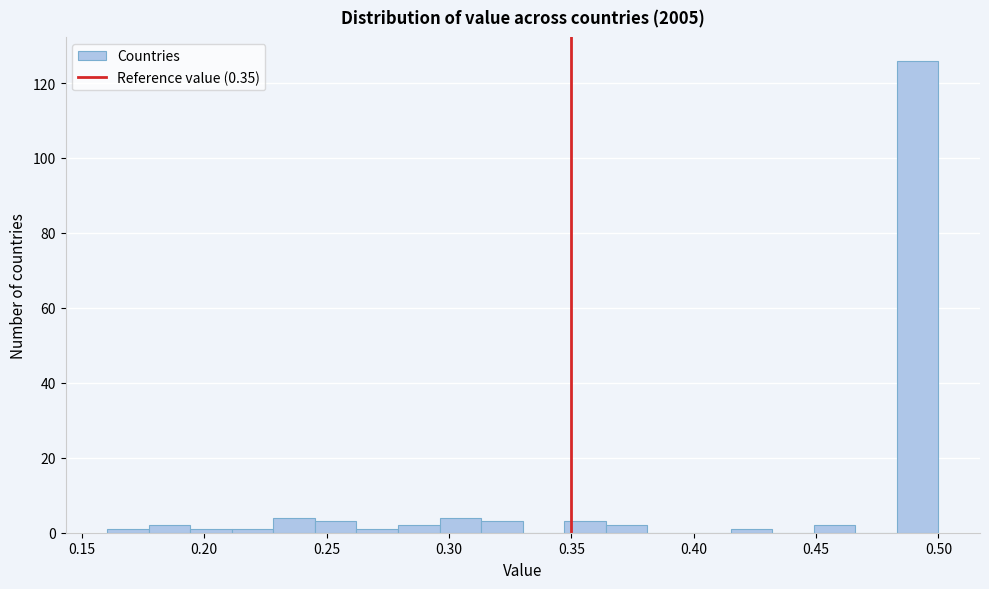

Read against the x-axis, roughly where is the centre of the tallest bar?

0.490